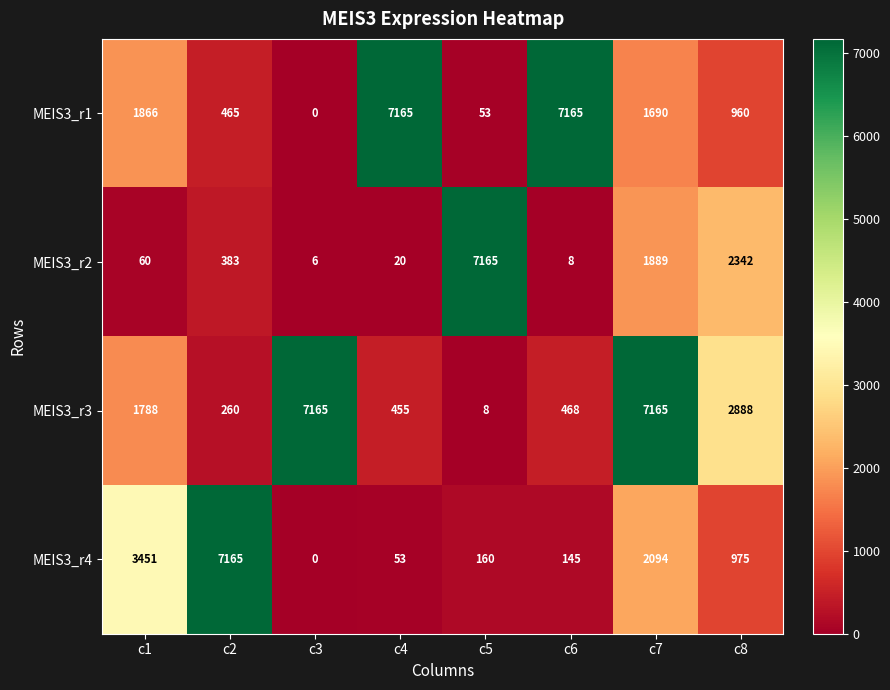

What is the difference between the second highest and minimum values in the MEIS3_r3 series?

7157